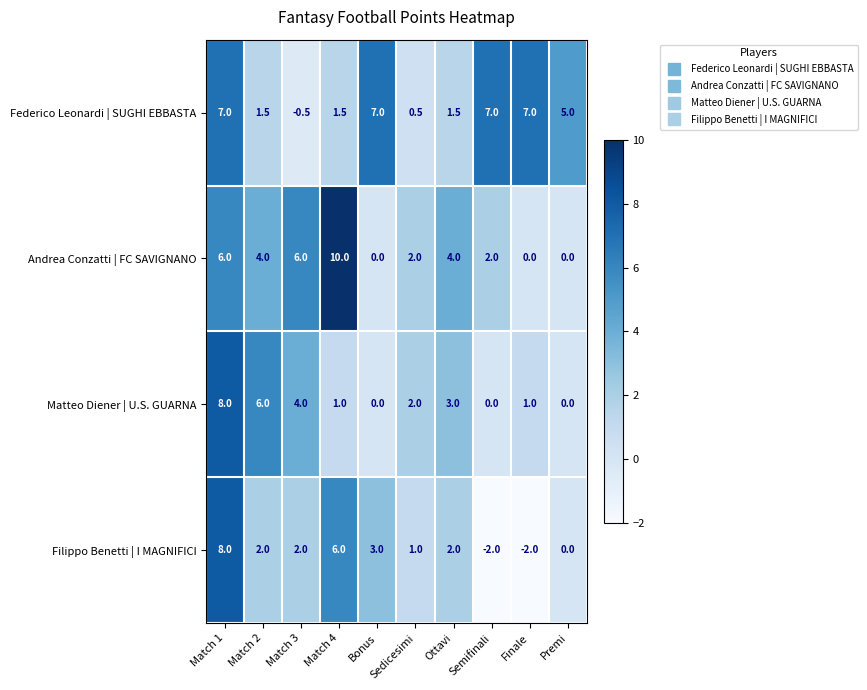

True or false: Andrea Conzatti | FC SAVIGNANO has a value of 5.2 at Match 4.

False